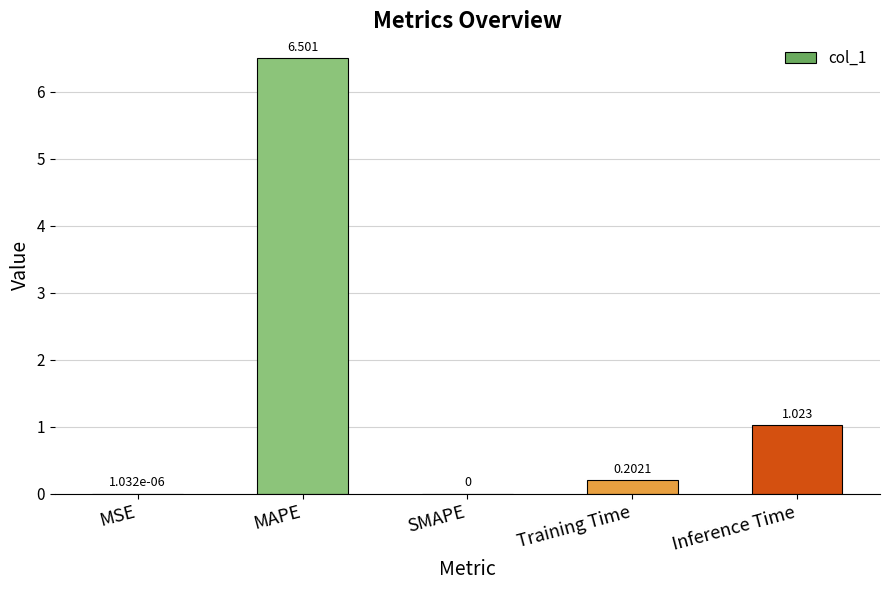

Which category has the highest value across all series?

MAPE